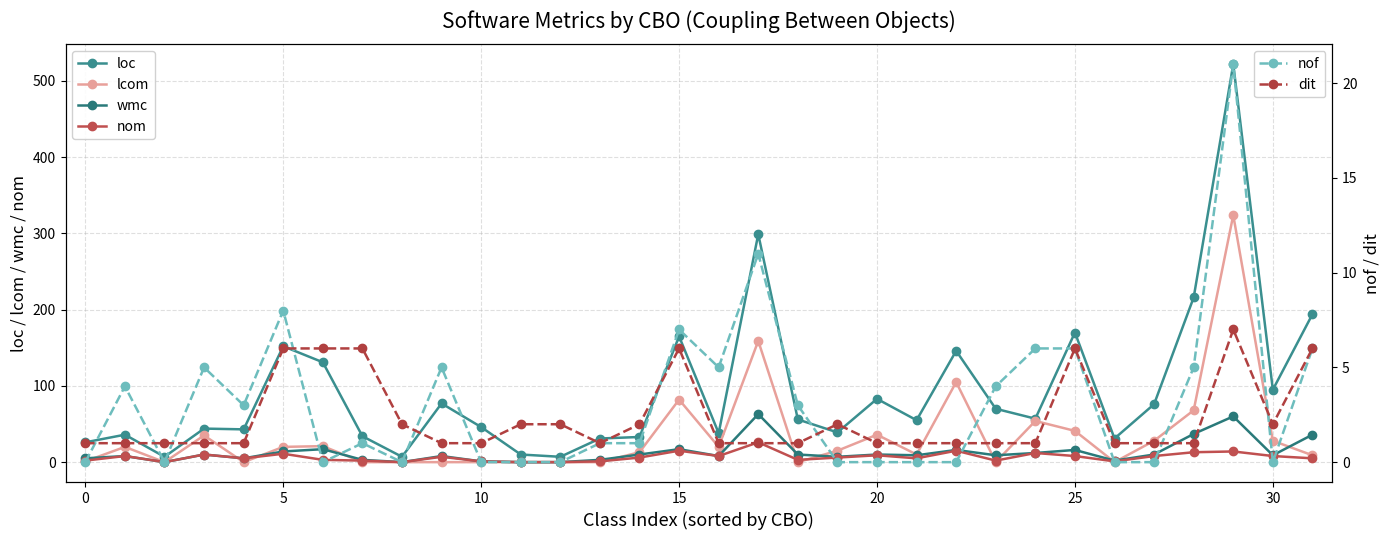

What is the spread (max minus min) of values at 18?

56